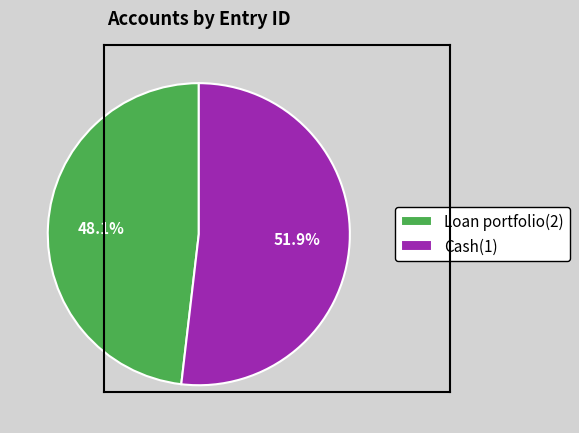

Between Loan portfolio(2) and Cash(1), which is larger?

Cash(1)